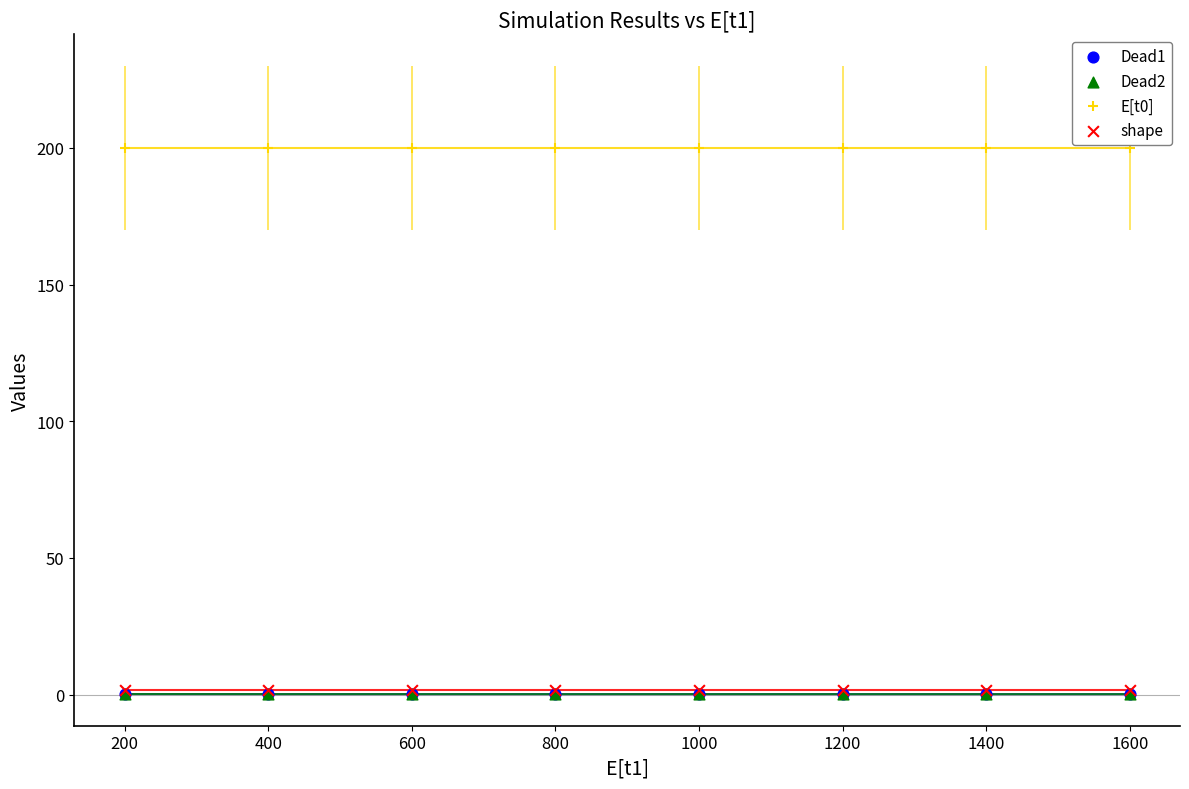

Which series reaches the maximum Y coordinate?

E[t0]